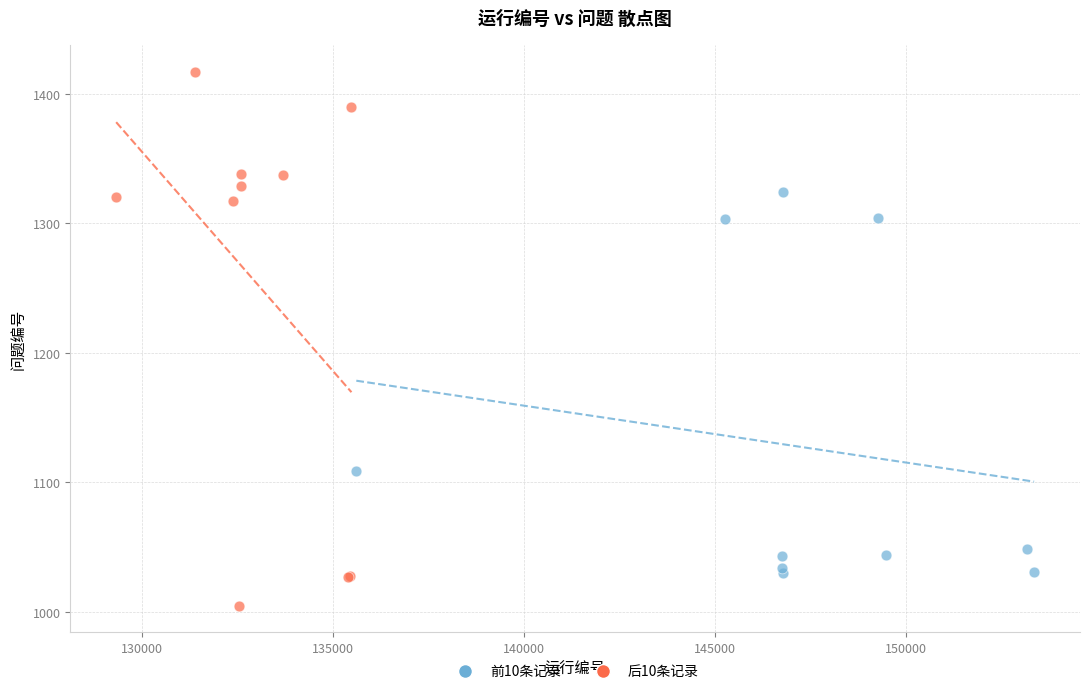

Which series has the widest spread of Y values?

后10条记录